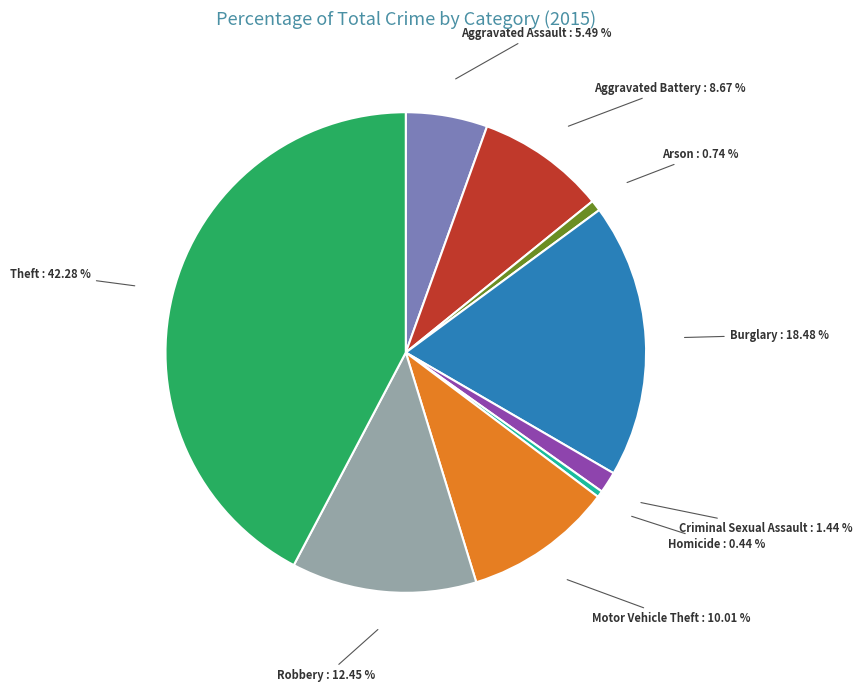

Is there any slice that represents more than half of the pie?

No